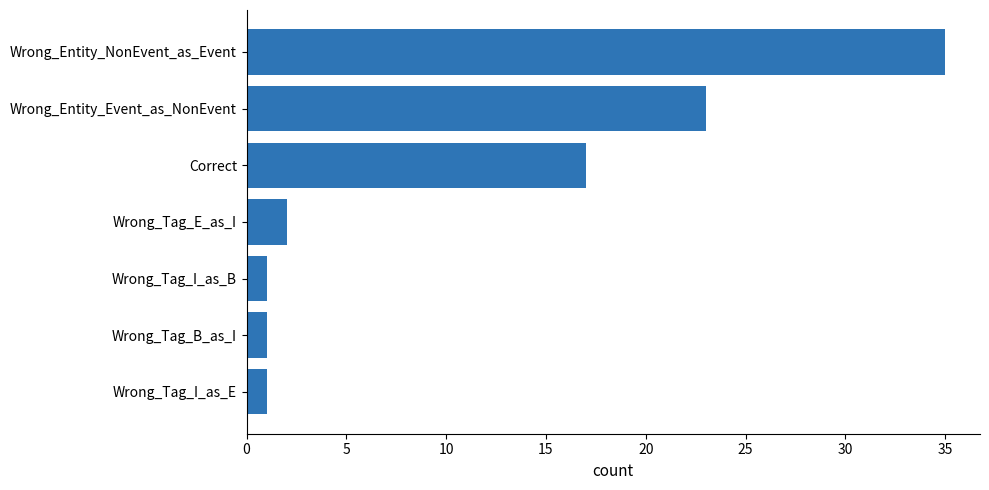

Where is the data nearest to the value 18?

Correct